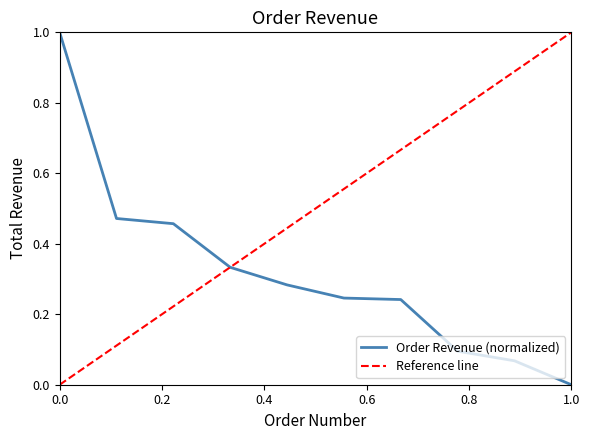

What is the highest value of the Order Revenue (normalized) series?

1.0